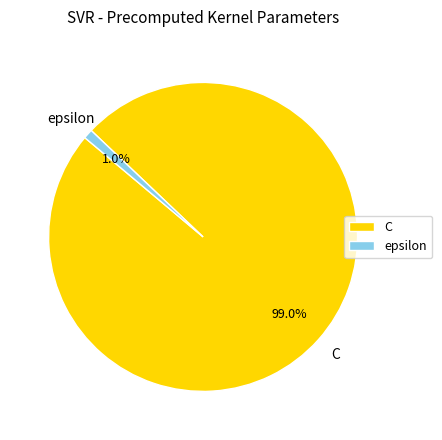

Is it true that C is 89% of the pie?

False